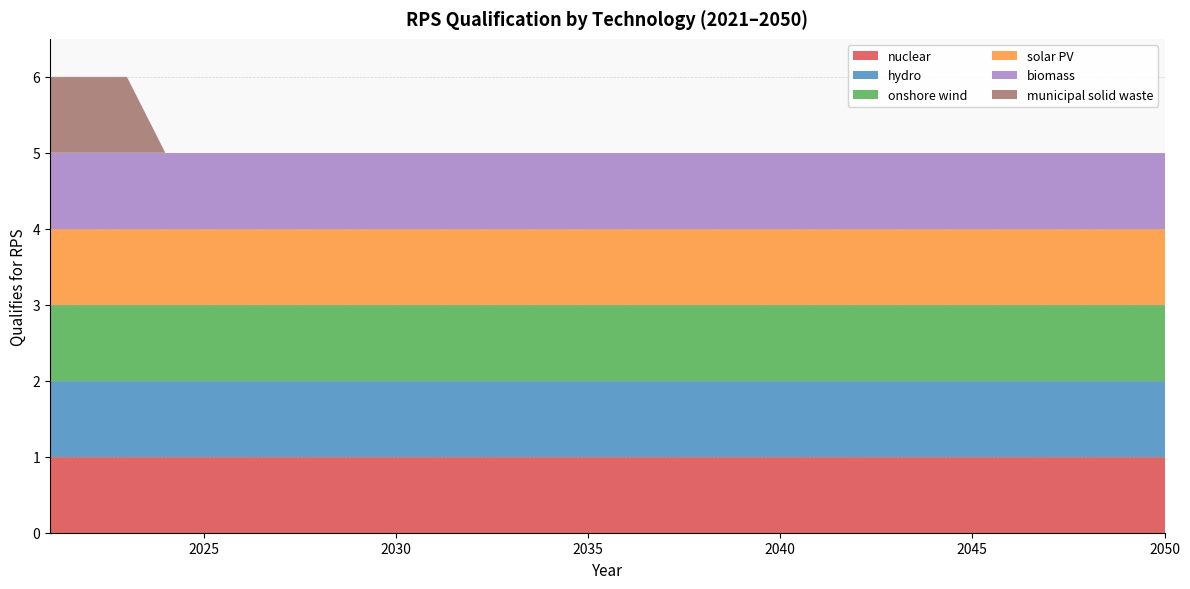

Reading right to left, what are all the values shown in this chart?

nuclear: 2050=1	2049=1	2048=1	2047=1	2046=1	2045=1	2044=1	2043=1	2042=1	2041=1	2040=1	2039=1	2038=1	2037=1	2036=1	2035=1	2034=1	2033=1	2032=1	2031=1	2030=1	2029=1	2028=1	2027=1	2026=1	2025=1	2024=1	2023=1	2022=1	2021=1
hydro: 2050=1	2049=1	2048=1	2047=1	2046=1	2045=1	2044=1	2043=1	2042=1	2041=1	2040=1	2039=1	2038=1	2037=1	2036=1	2035=1	2034=1	2033=1	2032=1	2031=1	2030=1	2029=1	2028=1	2027=1	2026=1	2025=1	2024=1	2023=1	2022=1	2021=1
onshore wind: 2050=1	2049=1	2048=1	2047=1	2046=1	2045=1	2044=1	2043=1	2042=1	2041=1	2040=1	2039=1	2038=1	2037=1	2036=1	2035=1	2034=1	2033=1	2032=1	2031=1	2030=1	2029=1	2028=1	2027=1	2026=1	2025=1	2024=1	2023=1	2022=1	2021=1
solar PV: 2050=1	2049=1	2048=1	2047=1	2046=1	2045=1	2044=1	2043=1	2042=1	2041=1	2040=1	2039=1	2038=1	2037=1	2036=1	2035=1	2034=1	2033=1	2032=1	2031=1	2030=1	2029=1	2028=1	2027=1	2026=1	2025=1	2024=1	2023=1	2022=1	2021=1
biomass: 2050=1	2049=1	2048=1	2047=1	2046=1	2045=1	2044=1	2043=1	2042=1	2041=1	2040=1	2039=1	2038=1	2037=1	2036=1	2035=1	2034=1	2033=1	2032=1	2031=1	2030=1	2029=1	2028=1	2027=1	2026=1	2025=1	2024=1	2023=1	2022=1	2021=1
municipal solid waste: 2050=0	2049=0	2048=0	2047=0	2046=0	2045=0	2044=0	2043=0	2042=0	2041=0	2040=0	2039=0	2038=0	2037=0	2036=0	2035=0	2034=0	2033=0	2032=0	2031=0	2030=0	2029=0	2028=0	2027=0	2026=0	2025=0	2024=0	2023=1	2022=1	2021=1